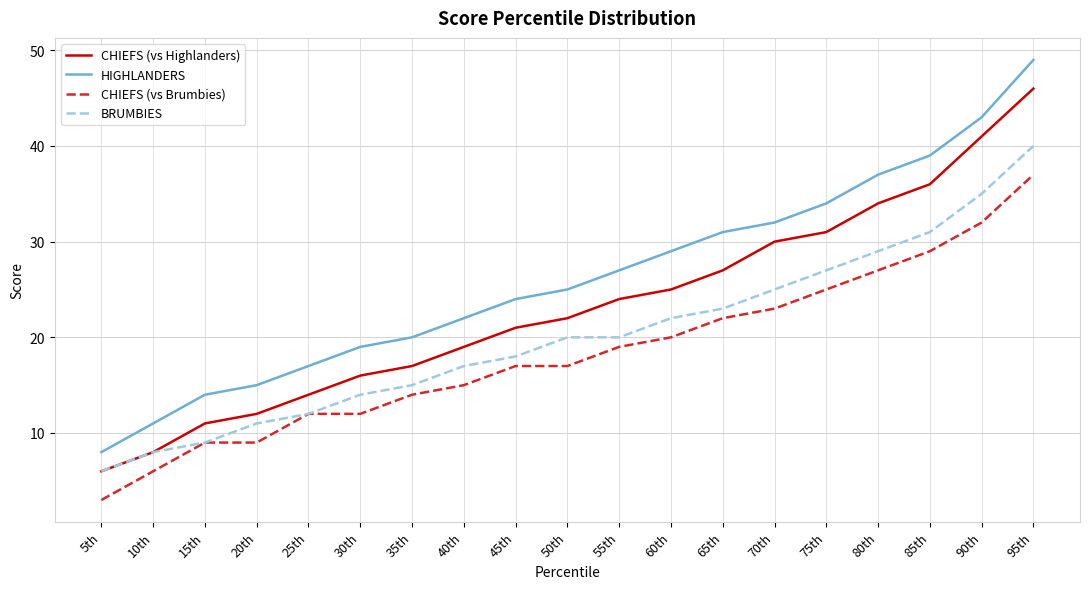

Read the HIGHLANDERS value at 95th.

49